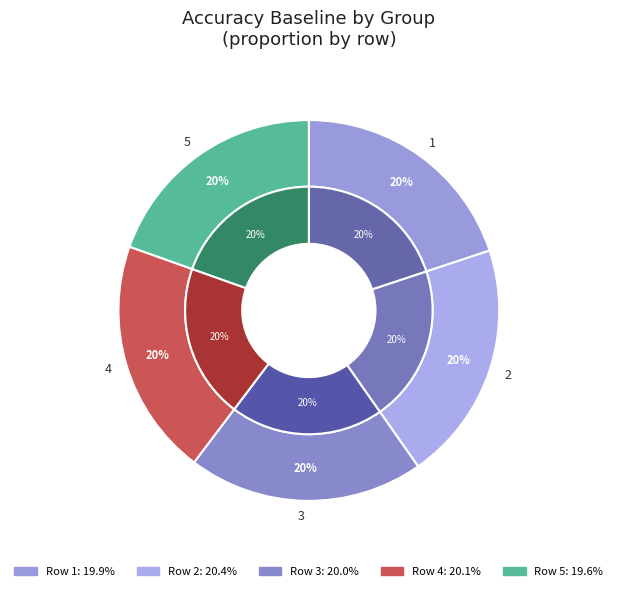

Which slice is the largest?

2